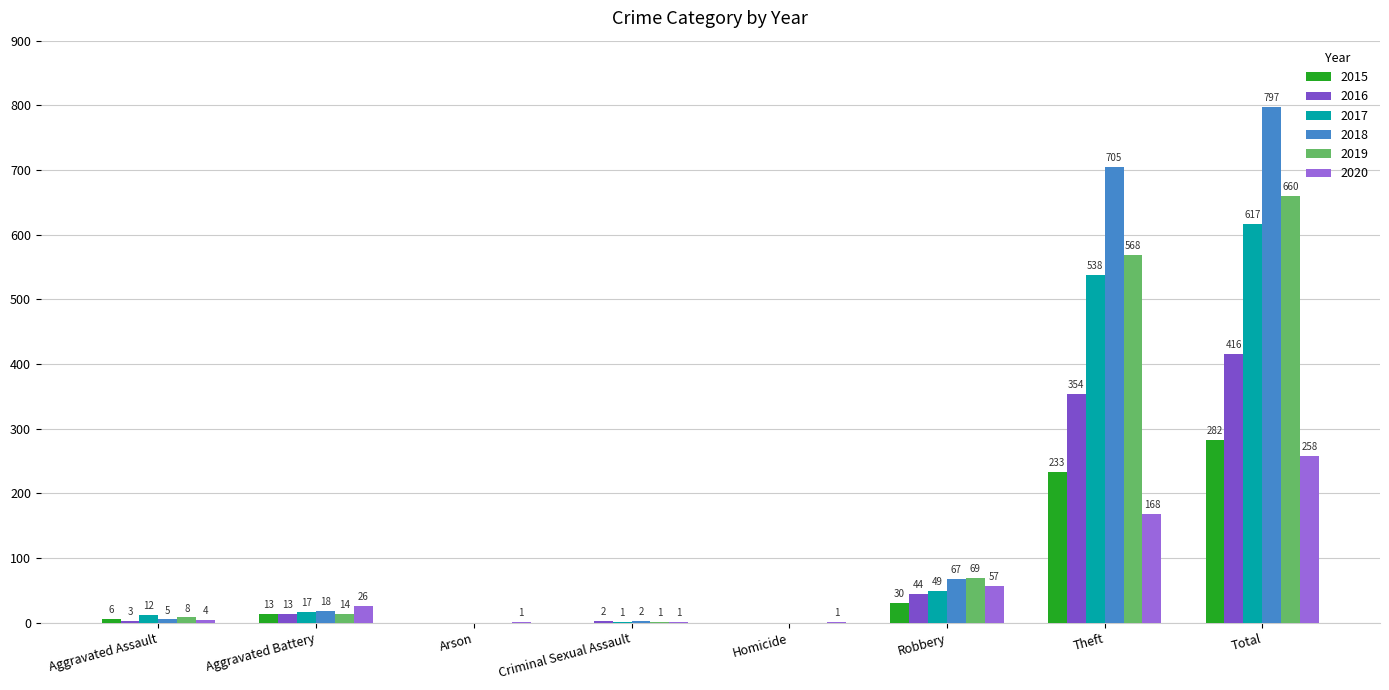

How many series are shown in this chart?

6